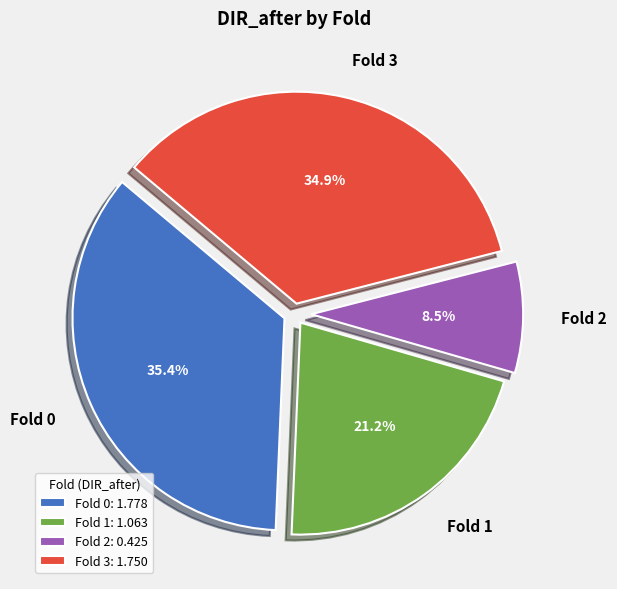

Which slice is the largest?

Fold 0